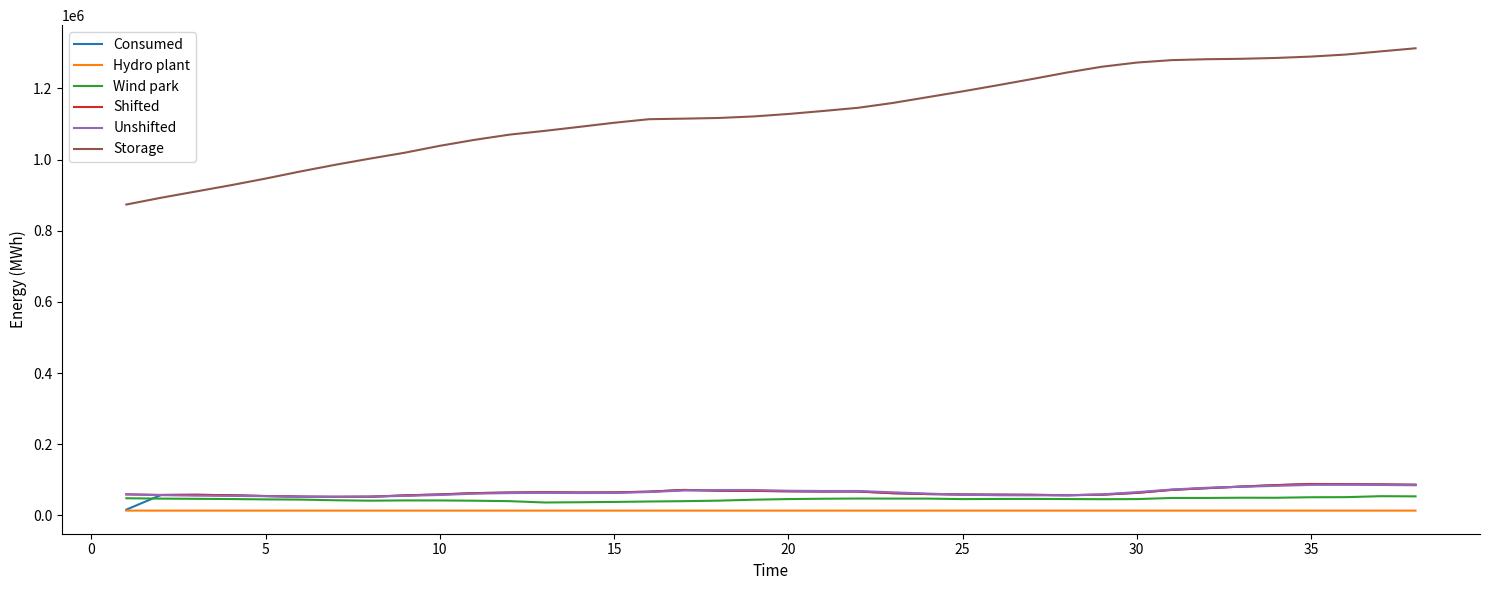

Which series has the widest spread of values?

Storage